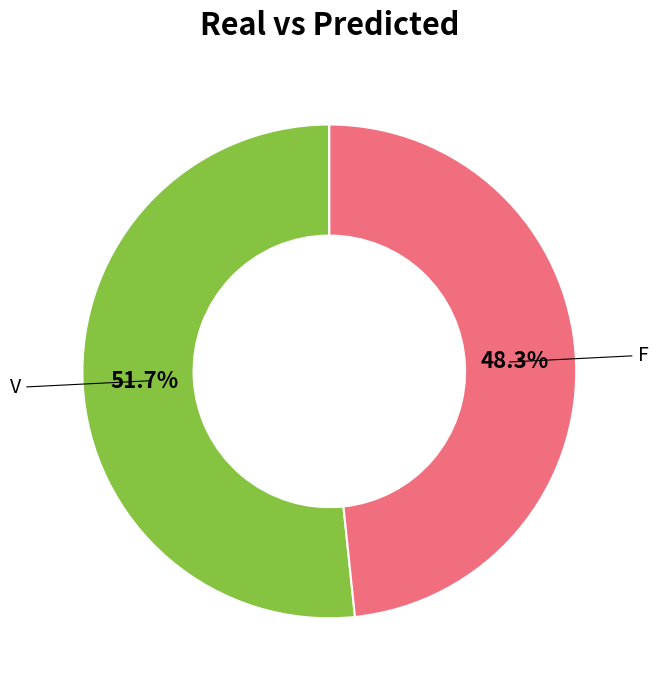

How many segments does this pie chart have?

2